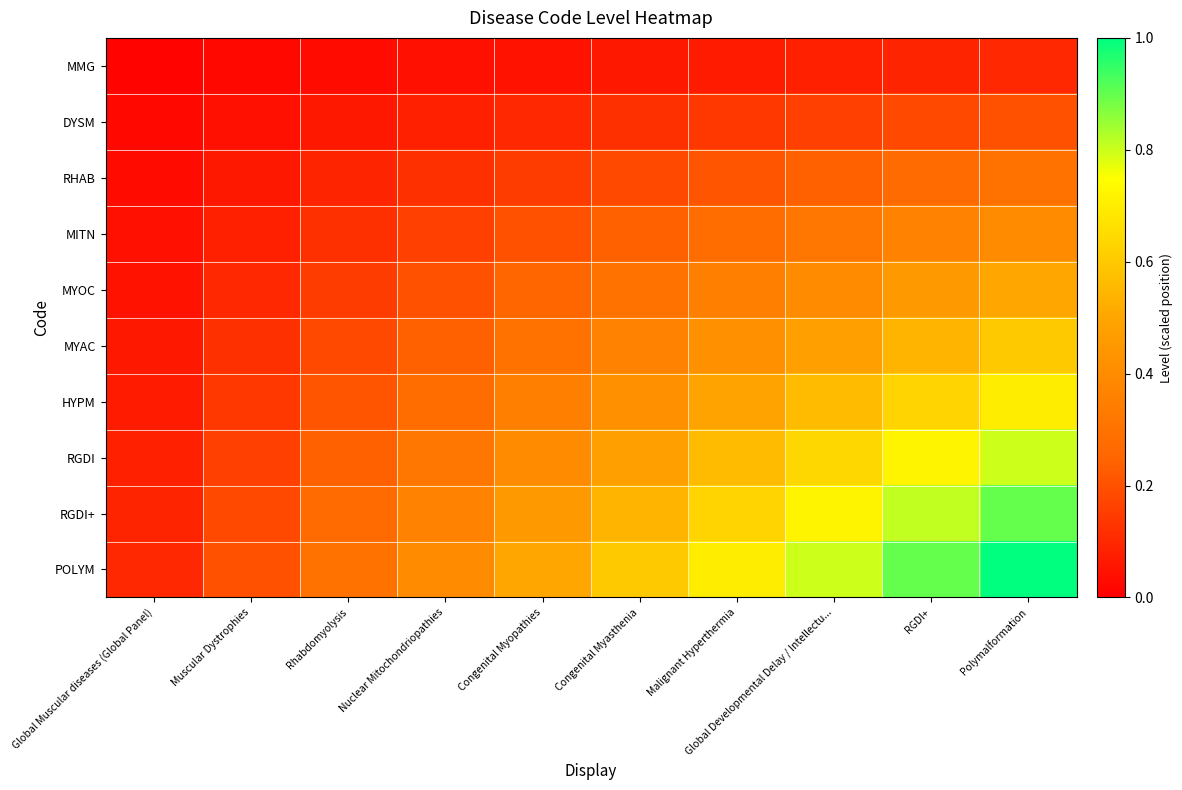

Reading right to left, extract all data points from this chart.

MMG: Polymalformation=0.1	RGDI+=0.1	Global Developmental Delay / Intellectu...=0.1	Malignant Hyperthermia=0.1	Congenital Myasthenia=0.1	Congenital Myopathies=0.1	Nuclear Mitochondriopathies=0.0	Rhabdomyolysis=0.0	Muscular Dystrophies=0.0	Global Muscular diseases (Global Panel)=0.0
DYSM: Polymalformation=0.2	RGDI+=0.2	Global Developmental Delay / Intellectu...=0.2	Malignant Hyperthermia=0.1	Congenital Myasthenia=0.1	Congenital Myopathies=0.1	Nuclear Mitochondriopathies=0.1	Rhabdomyolysis=0.1	Muscular Dystrophies=0.0	Global Muscular diseases (Global Panel)=0.0
RHAB: Polymalformation=0.3	RGDI+=0.3	Global Developmental Delay / Intellectu...=0.2	Malignant Hyperthermia=0.2	Congenital Myasthenia=0.2	Congenital Myopathies=0.1	Nuclear Mitochondriopathies=0.1	Rhabdomyolysis=0.1	Muscular Dystrophies=0.1	Global Muscular diseases (Global Panel)=0.0
MITN: Polymalformation=0.4	RGDI+=0.4	Global Developmental Delay / Intellectu...=0.3	Malignant Hyperthermia=0.3	Congenital Myasthenia=0.2	Congenital Myopathies=0.2	Nuclear Mitochondriopathies=0.2	Rhabdomyolysis=0.1	Muscular Dystrophies=0.1	Global Muscular diseases (Global Panel)=0.0
MYOC: Polymalformation=0.5	RGDI+=0.5	Global Developmental Delay / Intellectu...=0.4	Malignant Hyperthermia=0.3	Congenital Myasthenia=0.3	Congenital Myopathies=0.2	Nuclear Mitochondriopathies=0.2	Rhabdomyolysis=0.1	Muscular Dystrophies=0.1	Global Muscular diseases (Global Panel)=0.1
MYAC: Polymalformation=0.6	RGDI+=0.5	Global Developmental Delay / Intellectu...=0.5	Malignant Hyperthermia=0.4	Congenital Myasthenia=0.4	Congenital Myopathies=0.3	Nuclear Mitochondriopathies=0.2	Rhabdomyolysis=0.2	Muscular Dystrophies=0.1	Global Muscular diseases (Global Panel)=0.1
HYPM: Polymalformation=0.7	RGDI+=0.6	Global Developmental Delay / Intellectu...=0.6	Malignant Hyperthermia=0.5	Congenital Myasthenia=0.4	Congenital Myopathies=0.3	Nuclear Mitochondriopathies=0.3	Rhabdomyolysis=0.2	Muscular Dystrophies=0.1	Global Muscular diseases (Global Panel)=0.1
RGDI: Polymalformation=0.8	RGDI+=0.7	Global Developmental Delay / Intellectu...=0.6	Malignant Hyperthermia=0.6	Congenital Myasthenia=0.5	Congenital Myopathies=0.4	Nuclear Mitochondriopathies=0.3	Rhabdomyolysis=0.2	Muscular Dystrophies=0.2	Global Muscular diseases (Global Panel)=0.1
RGDI+: Polymalformation=0.9	RGDI+=0.8	Global Developmental Delay / Intellectu...=0.7	Malignant Hyperthermia=0.6	Congenital Myasthenia=0.5	Congenital Myopathies=0.5	Nuclear Mitochondriopathies=0.4	Rhabdomyolysis=0.3	Muscular Dystrophies=0.2	Global Muscular diseases (Global Panel)=0.1
POLYM: Polymalformation=1.0	RGDI+=0.9	Global Developmental Delay / Intellectu...=0.8	Malignant Hyperthermia=0.7	Congenital Myasthenia=0.6	Congenital Myopathies=0.5	Nuclear Mitochondriopathies=0.4	Rhabdomyolysis=0.3	Muscular Dystrophies=0.2	Global Muscular diseases (Global Panel)=0.1